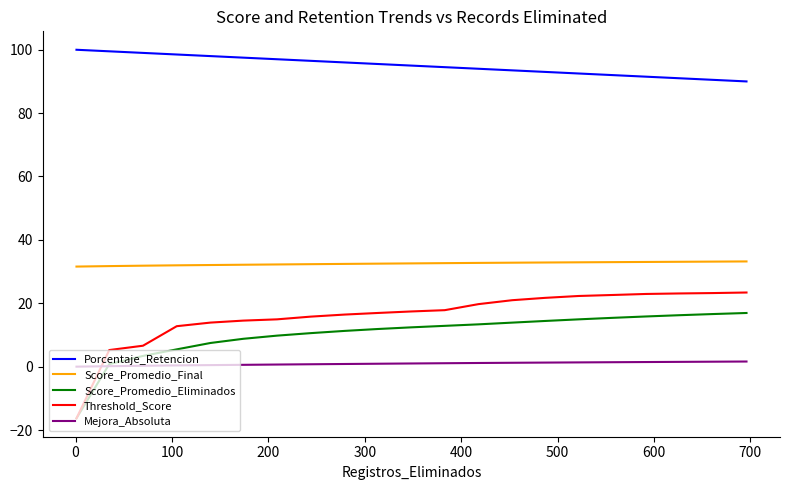

What are all the series names shown in the legend?

Porcentaje_Retencion, Score_Promedio_Final, Score_Promedio_Eliminados, Threshold_Score, Mejora_Absoluta